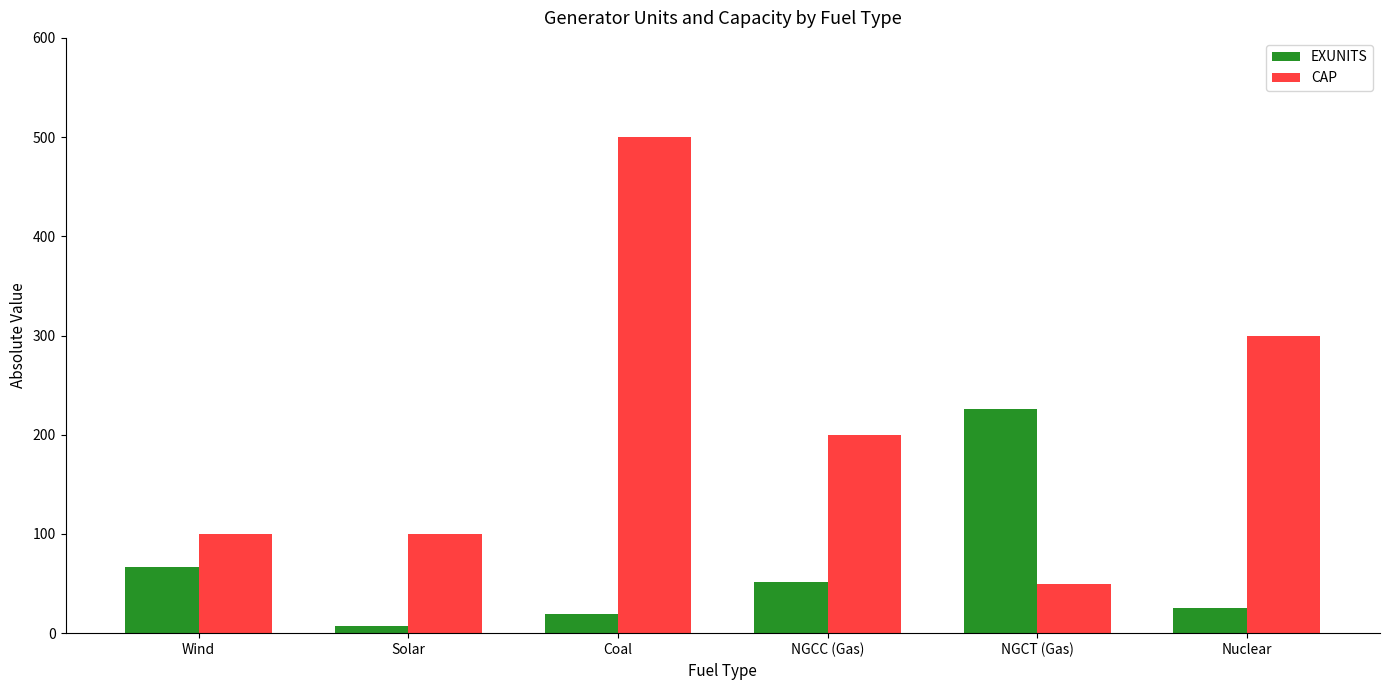

What is the sum of the CAP values at Coal and NGCC (Gas)?

700